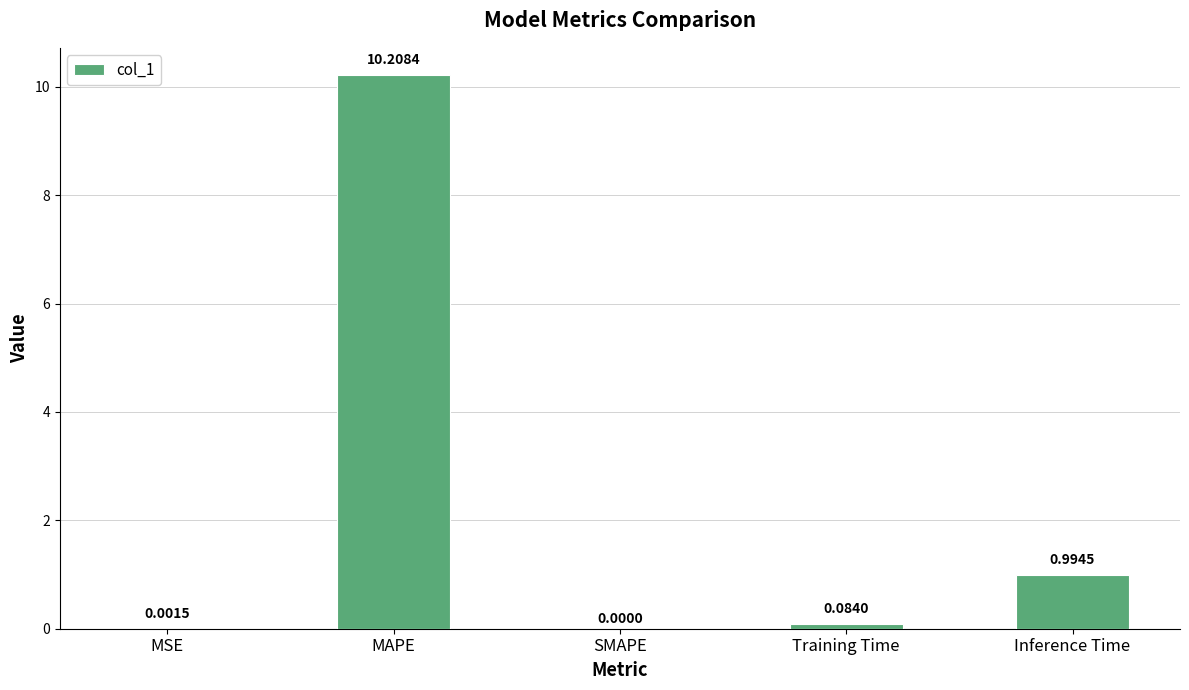

Are the bars horizontal?

No